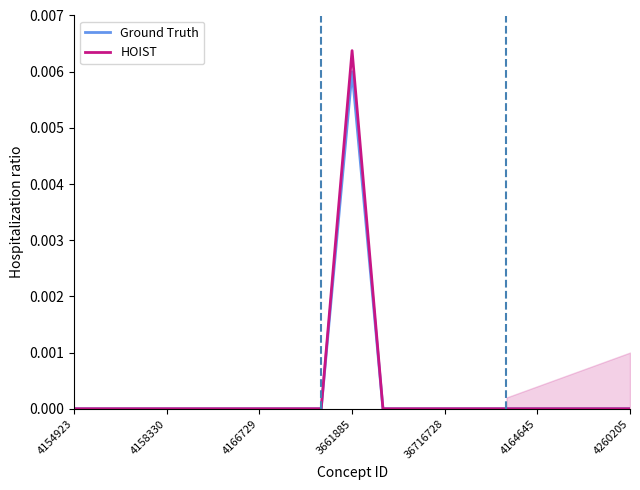

At which label does Ground Truth reach its peak?

3661885